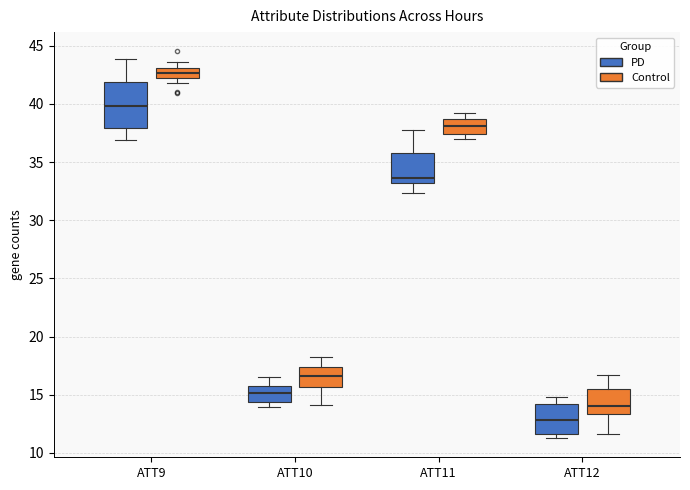

Which box is the tallest, from its lower edge to its upper edge?

ATT9 (PD)